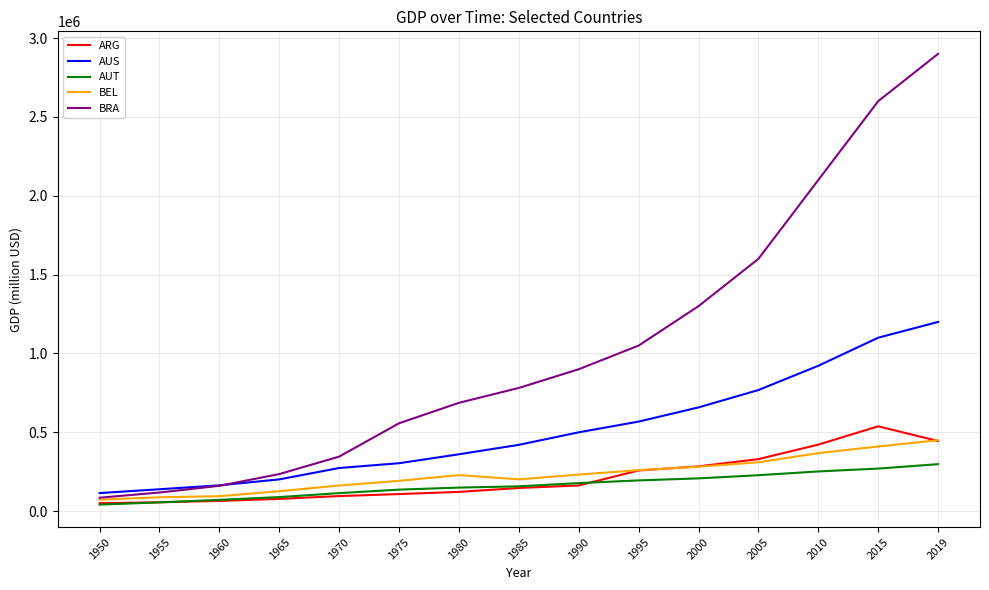

How many lines are shown in the chart?

5